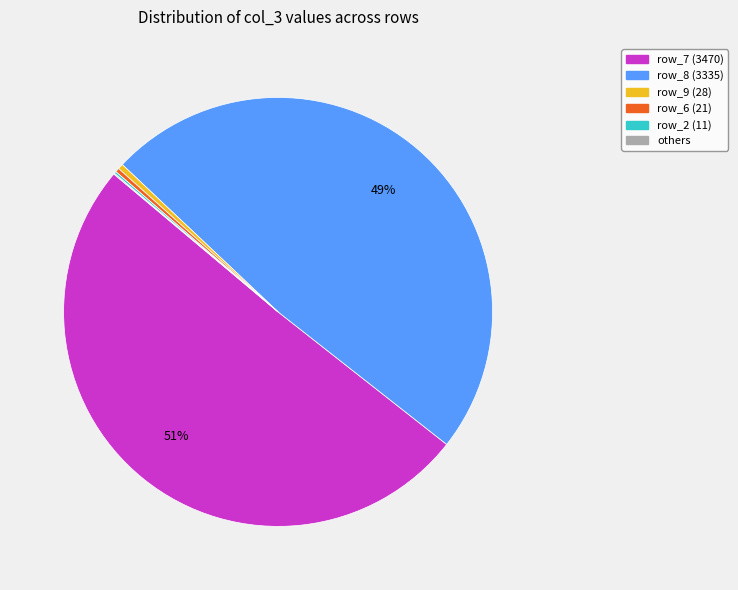

To the nearest percent, what is the average slice percentage?

17%